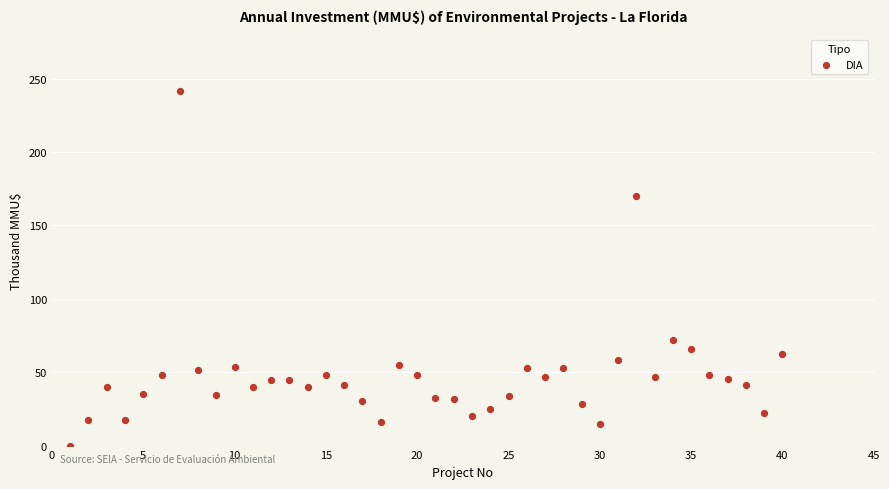

What is the range of X values (max minus min)?

39.0